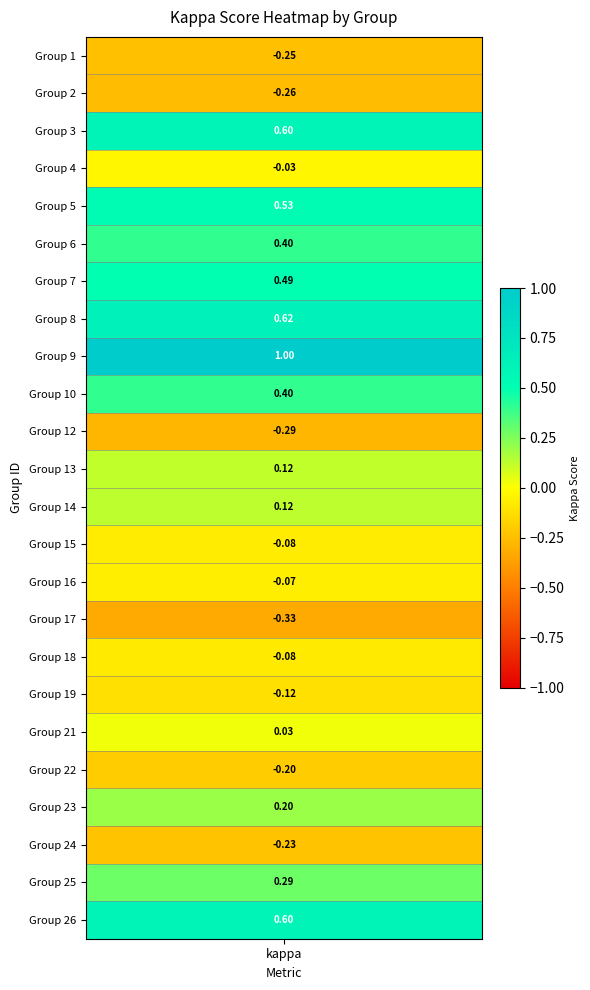

Where is the data nearest to the value 0?

21